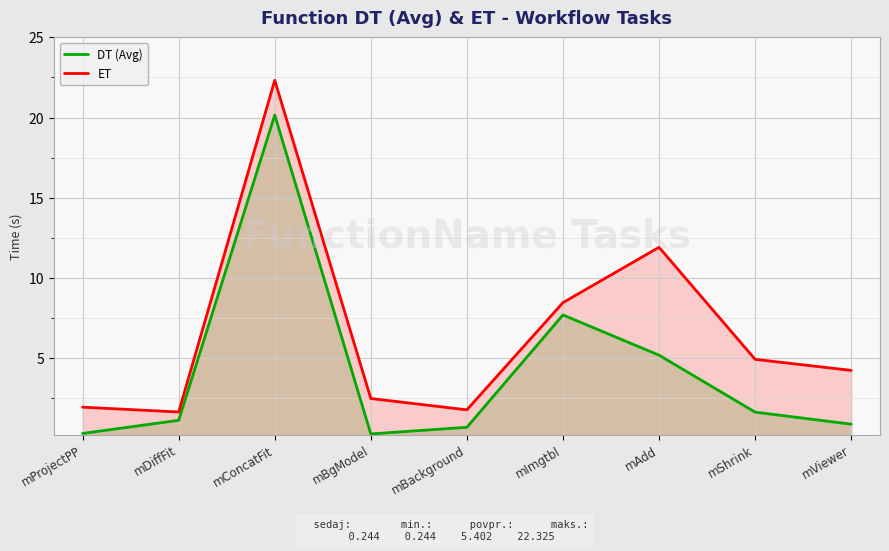

At which label does ET reach its minimum?

mDiffFit